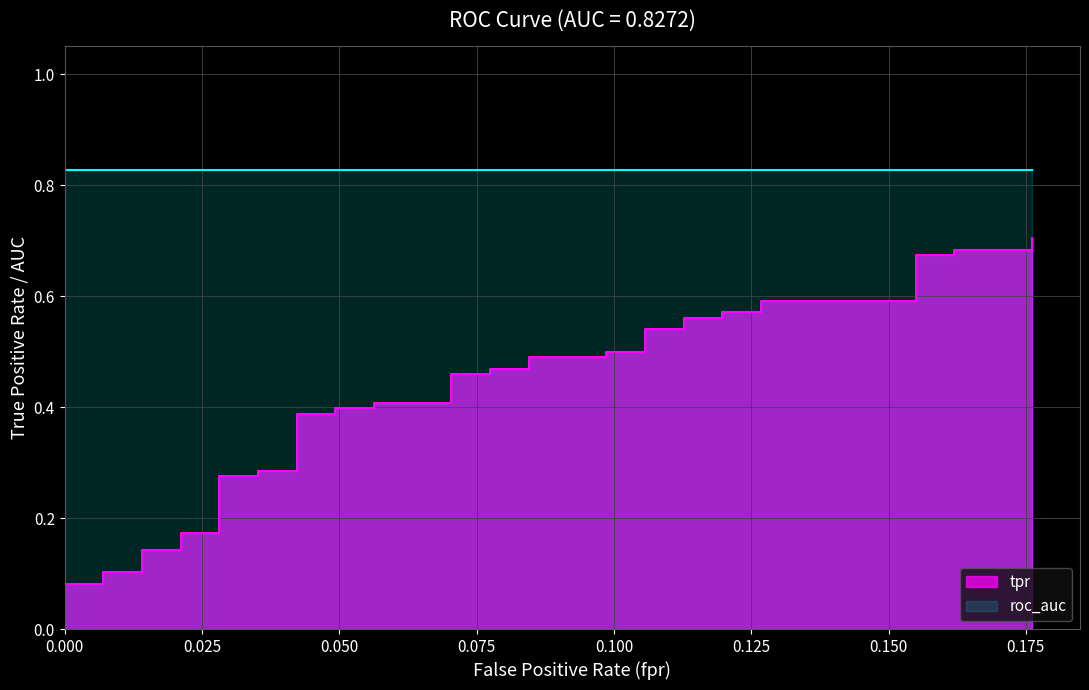

What is the value of the 35th point from the left?

0.6